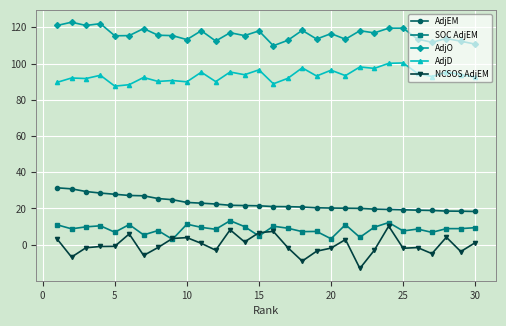

What is the smallest value displayed?

-13.1